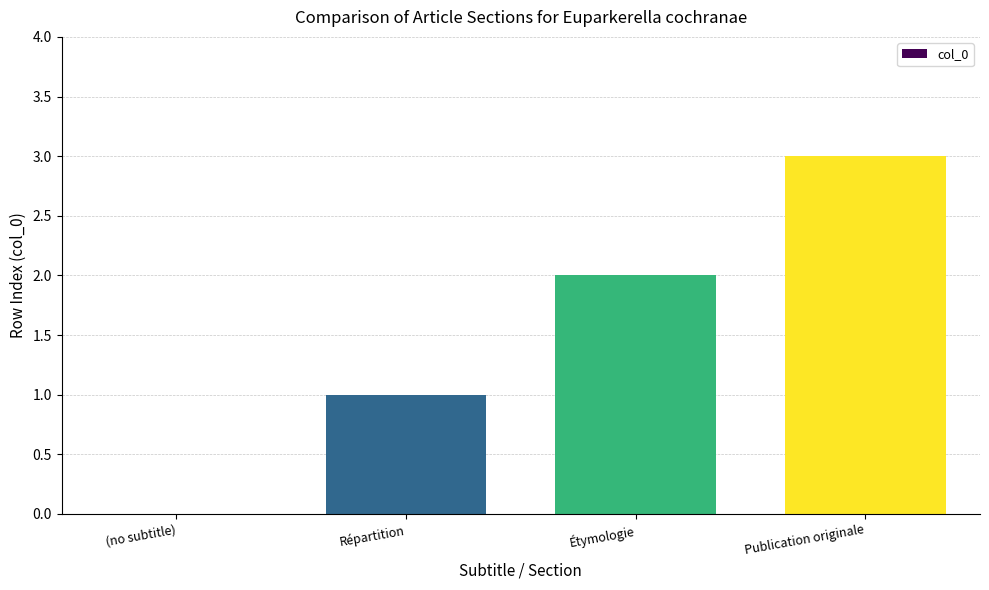

Is it true that the value at Répartition is 1?

True